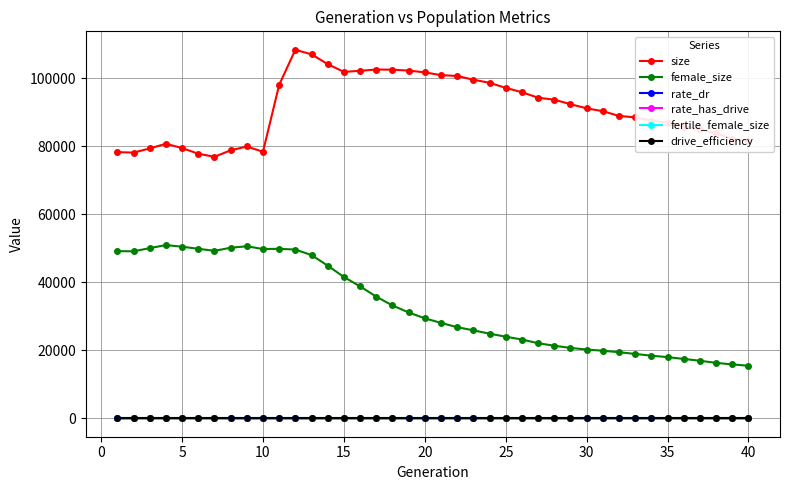

Which series has the widest spread of values?

female_size